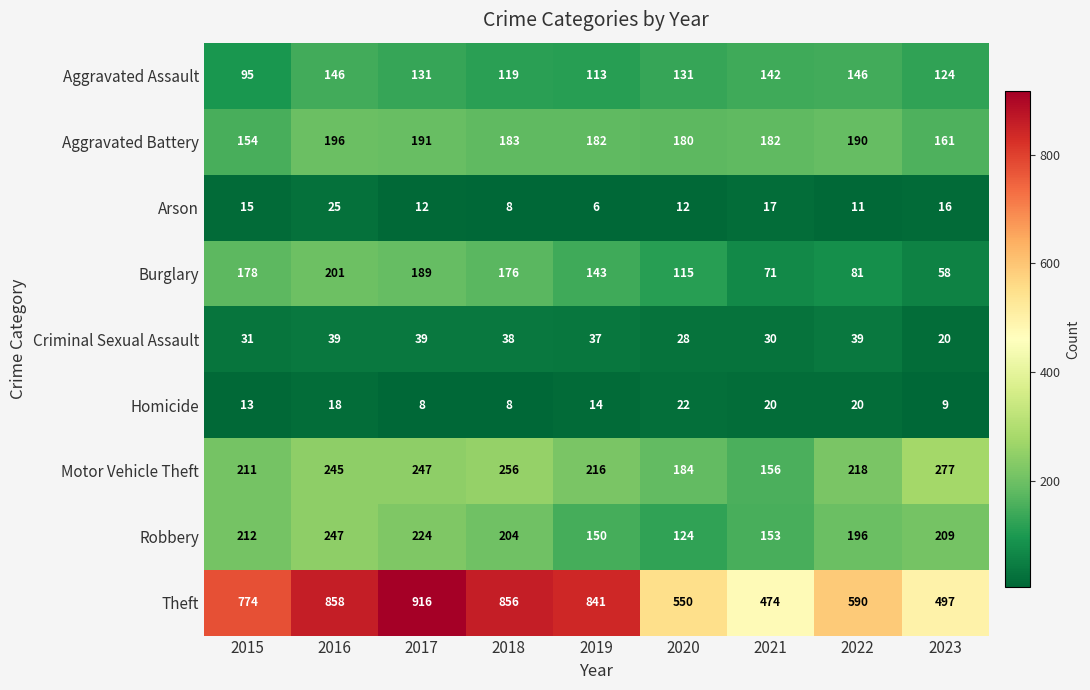

Which series changed the most between 2017 and 2022?

Theft